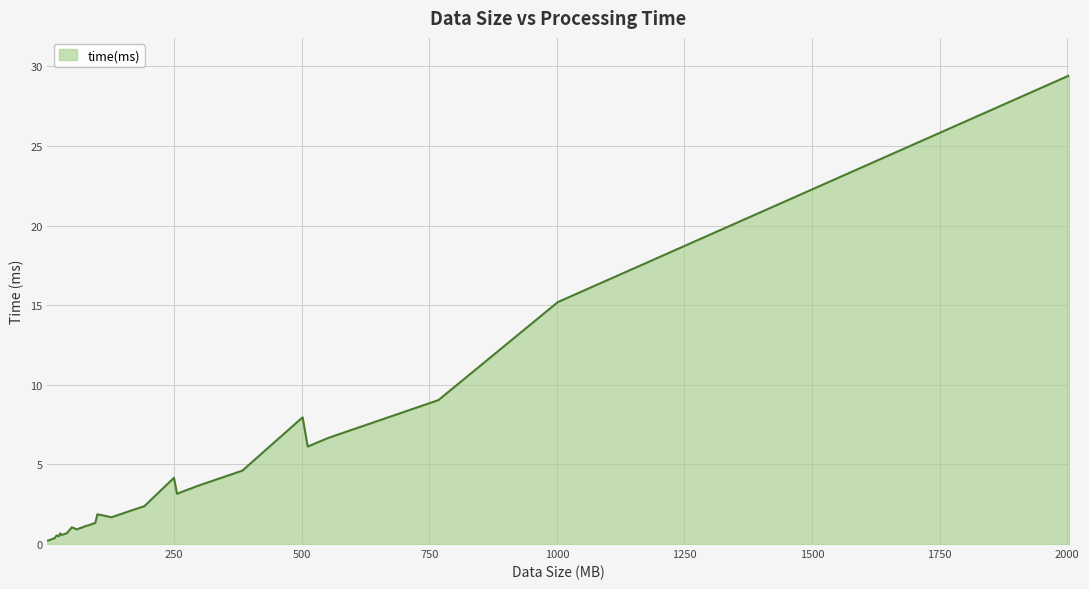

What is the maximum value shown in the chart?

29.4